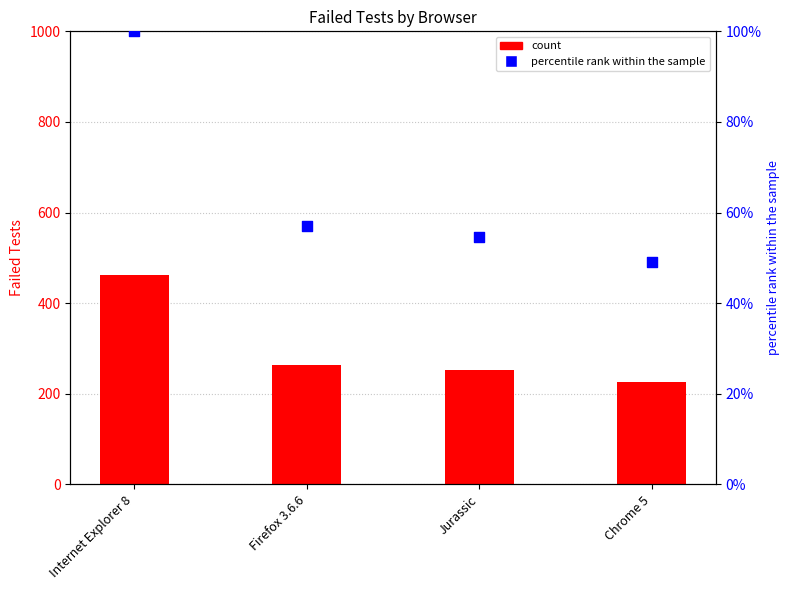

Which series has the largest total across all categories?

Failed Tests